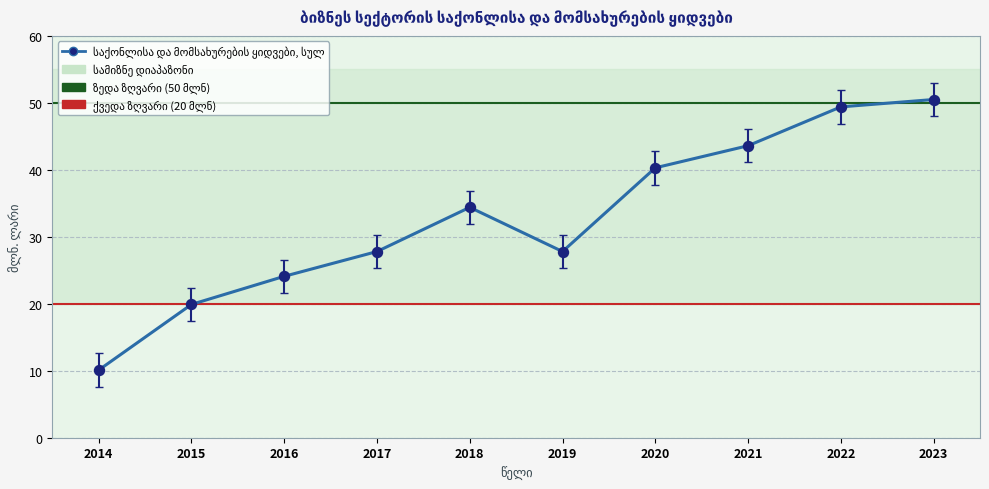

True or false: the data shows 40.3 at 2020.

True